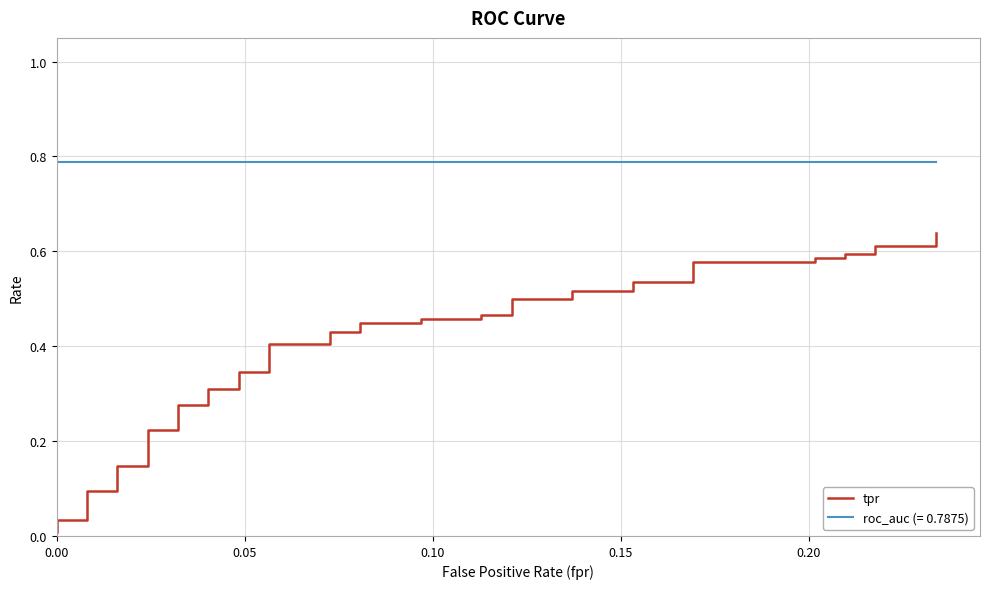

True or false: there are more than 0 points higher than both neighbors.

False